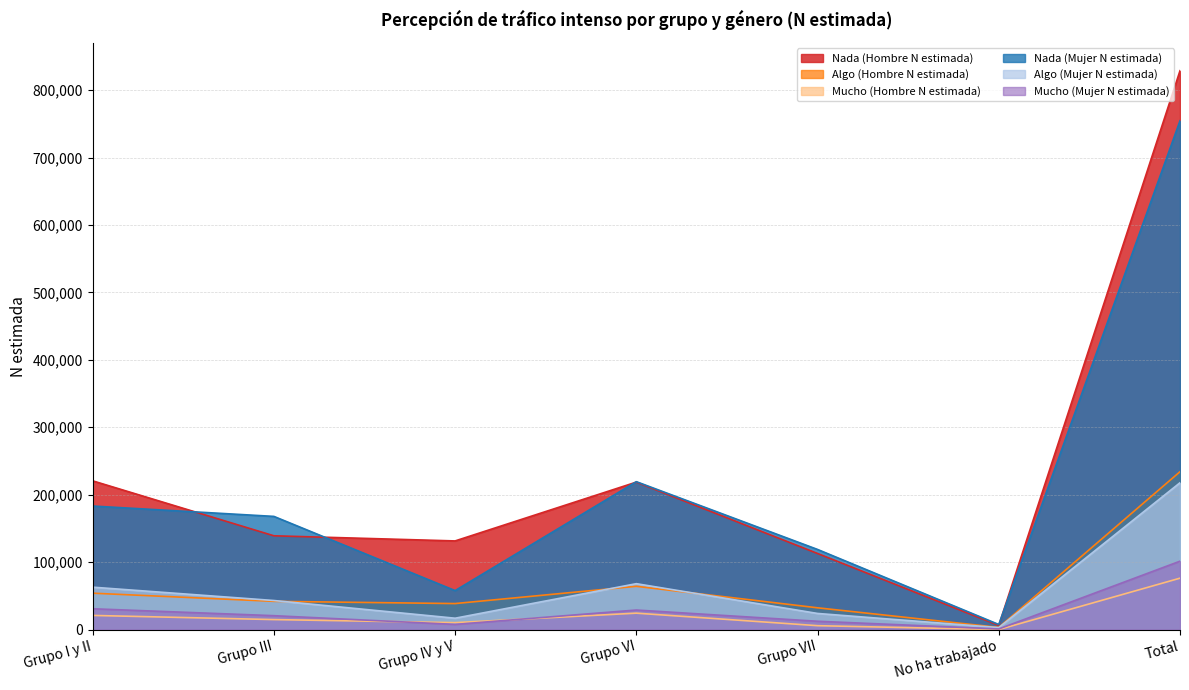

At Grupo VII, list the series in order from largest to smallest.

Nada (Mujer N estimada), Nada (Hombre N estimada), Algo (Hombre N estimada), Algo (Mujer N estimada), Mucho (Mujer N estimada), Mucho (Hombre N estimada)